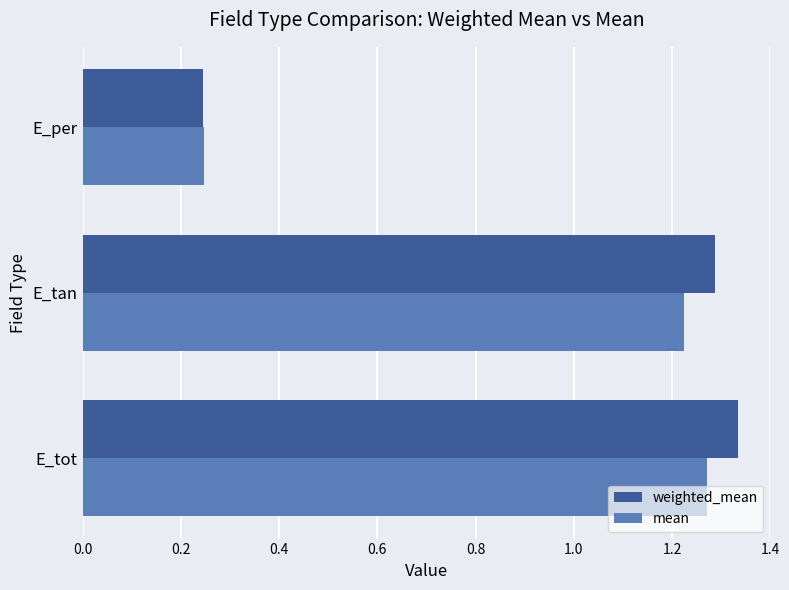

What is the sum of the mean values at E_tot and E_per?

1.5